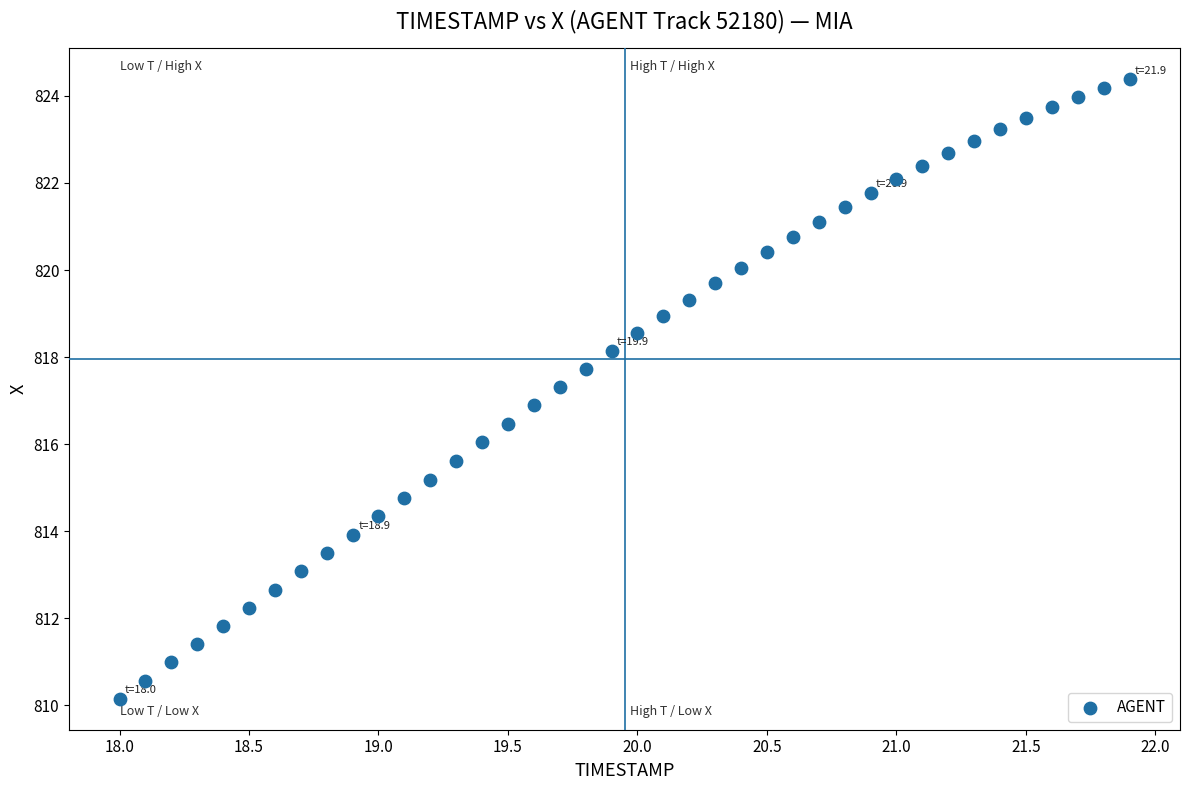

What is the range of X values (max minus min)?

3.9